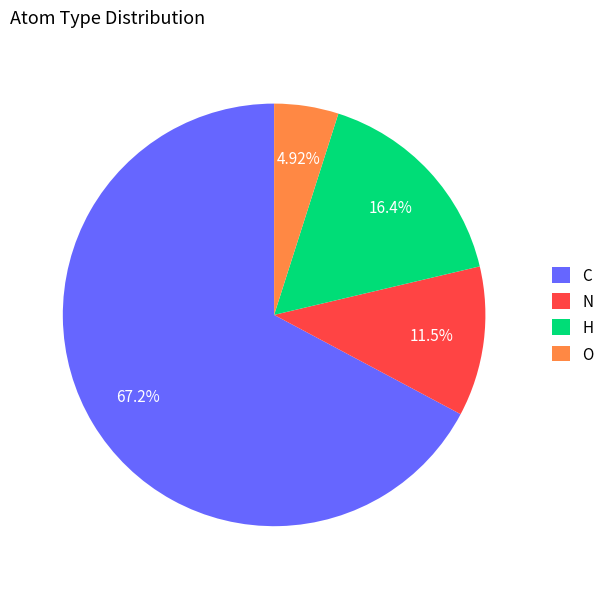

What is the smallest slice in the pie chart?

O